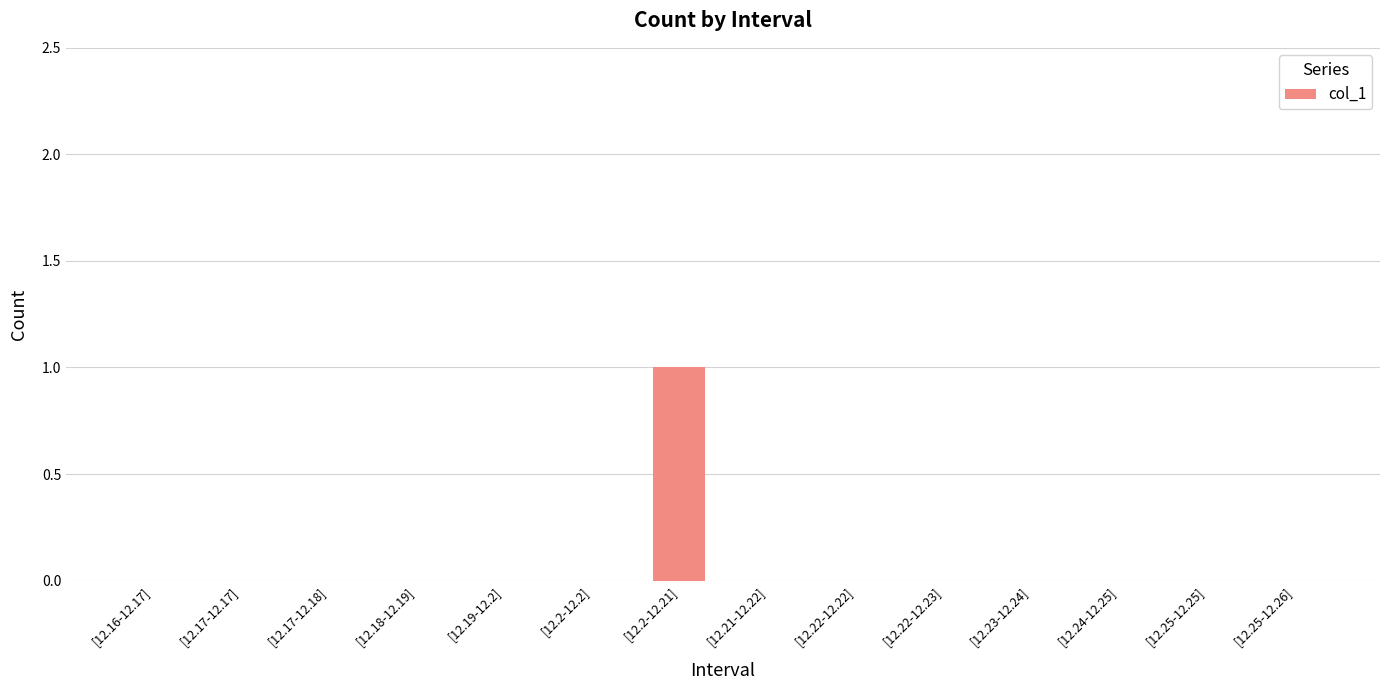

The value at [12.2-12.2] is 0. True or false?

True